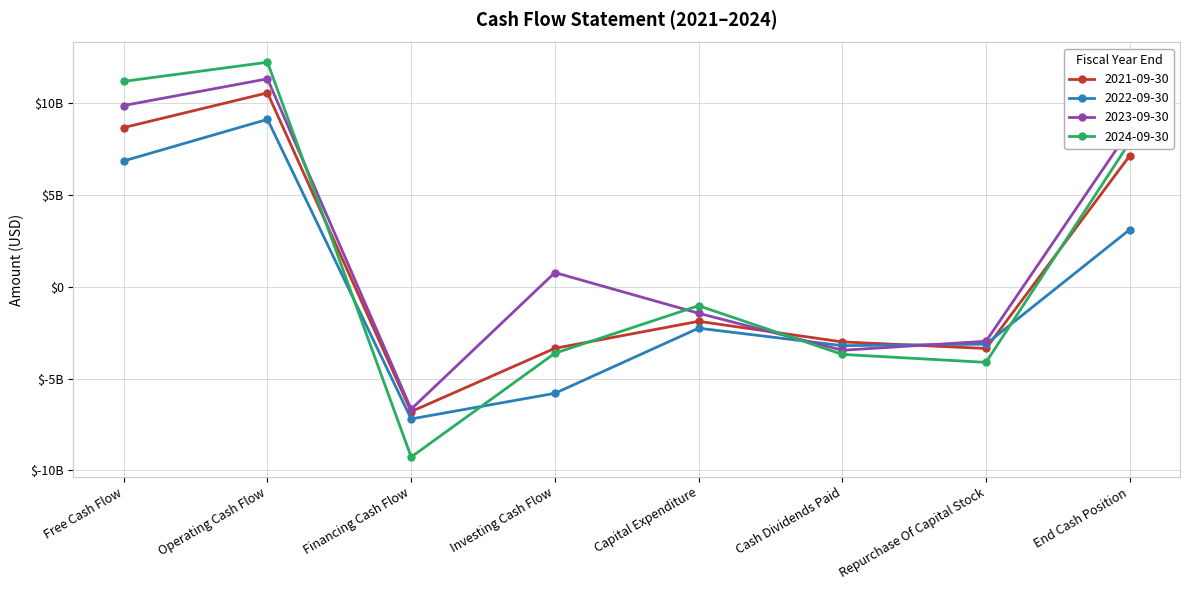

Rank the categories by 2023-09-30 value from lowest to highest.

Financing Cash Flow, Cash Dividends Paid, Repurchase Of Capital Stock, Capital Expenditure, Investing Cash Flow, End Cash Position, Free Cash Flow, Operating Cash Flow